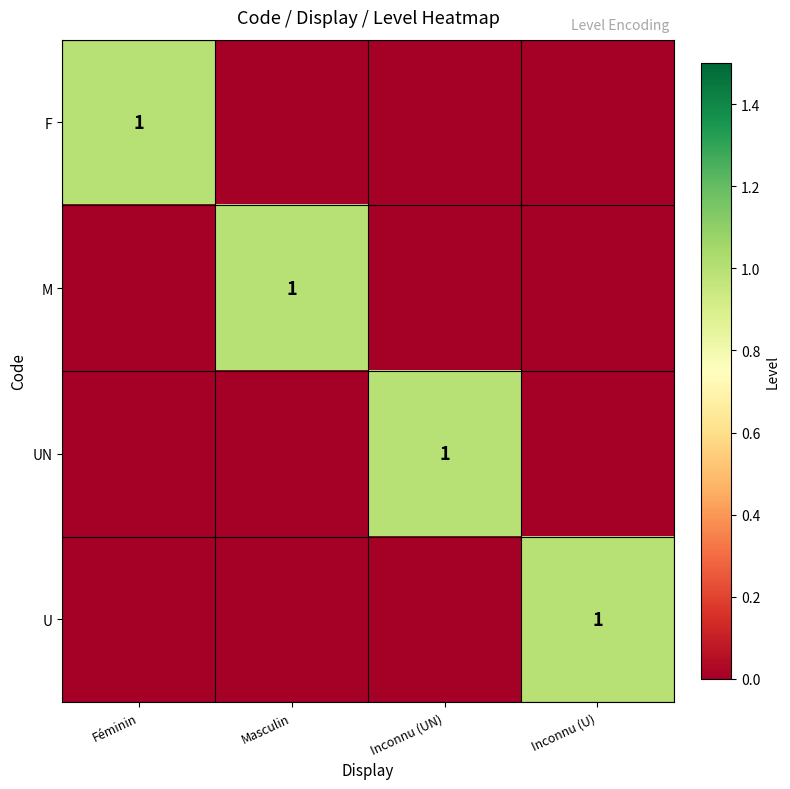

True or false: UN has a value of 2 at Inconnu (UN).

False